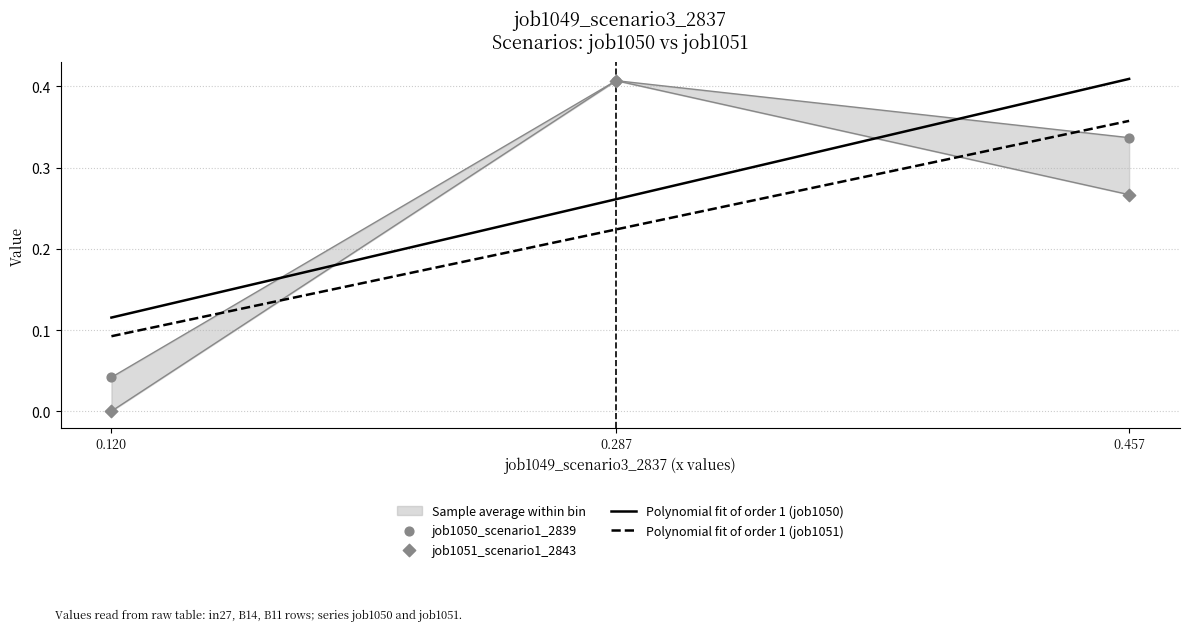

At how many categories does at least one series exceed 0?

3